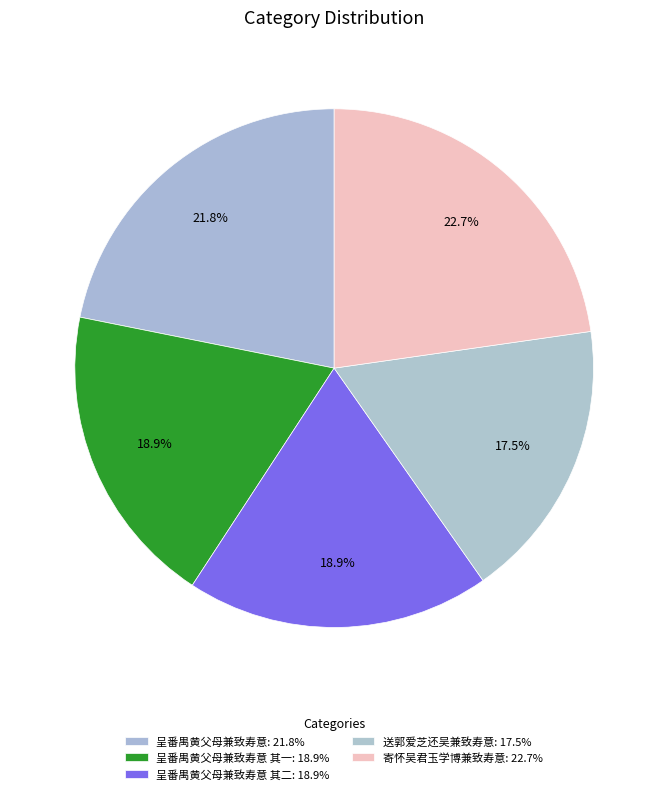

How many slices are in this pie chart?

5